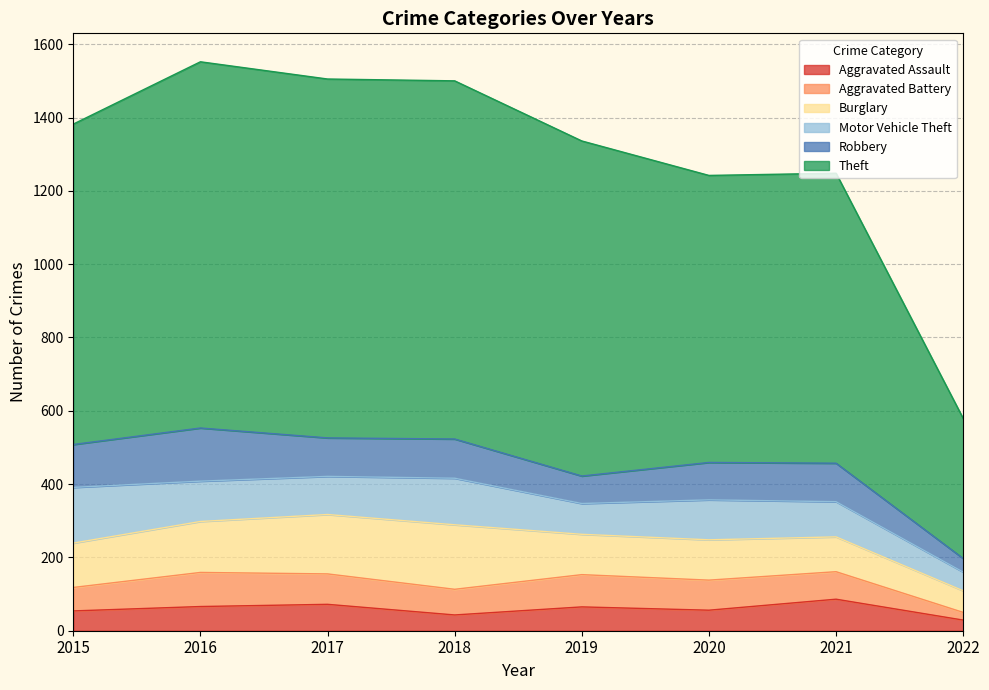

What are all the series names shown in the legend?

Aggravated Assault, Aggravated Battery, Burglary, Motor Vehicle Theft, Robbery, Theft